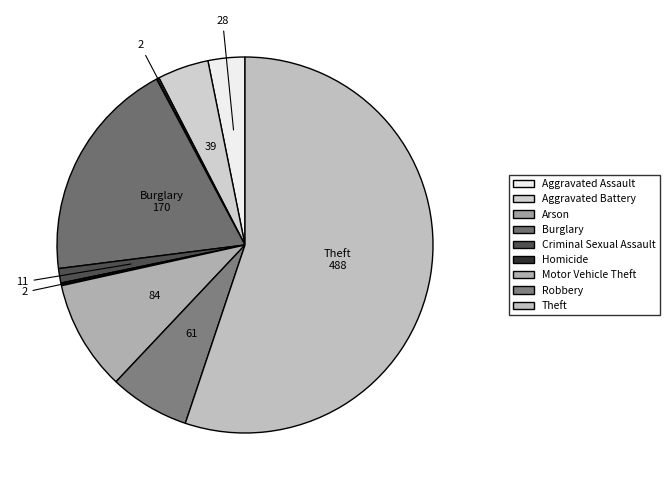

Is the sum of Motor Vehicle Theft and Aggravated Assault greater than half?

No